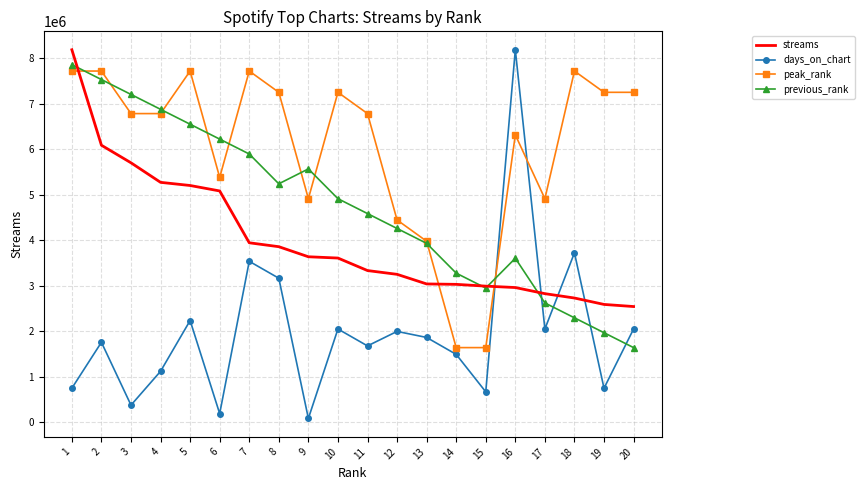

Which series has the largest total across all categories?

peak_rank